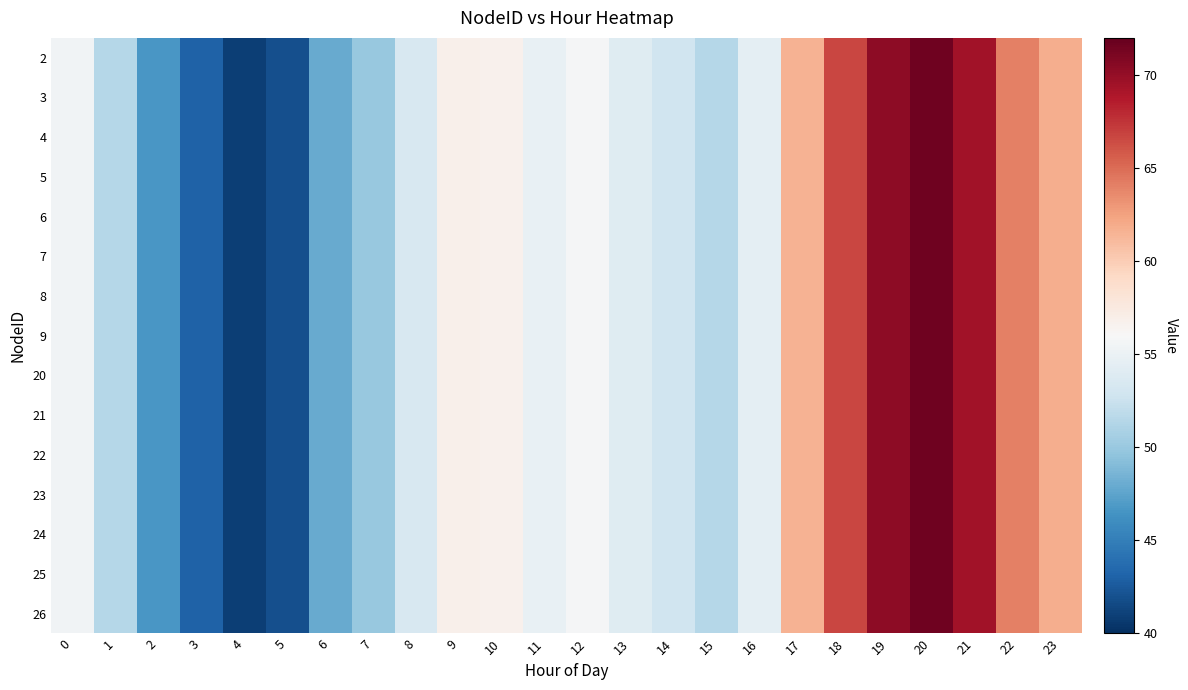

Rank the series by their maximum value, from lowest to highest.

2, 3, 4, 5, 6, 7, 8, 9, 20, 21, 22, 23, 24, 25, 26